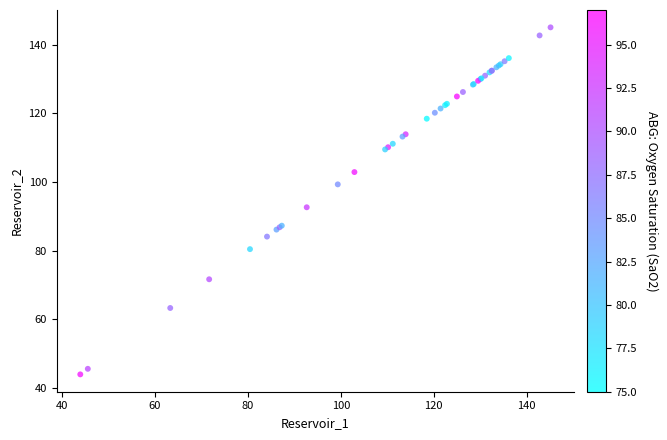

What Y value in the scatter plot is closest to 94?

92.6